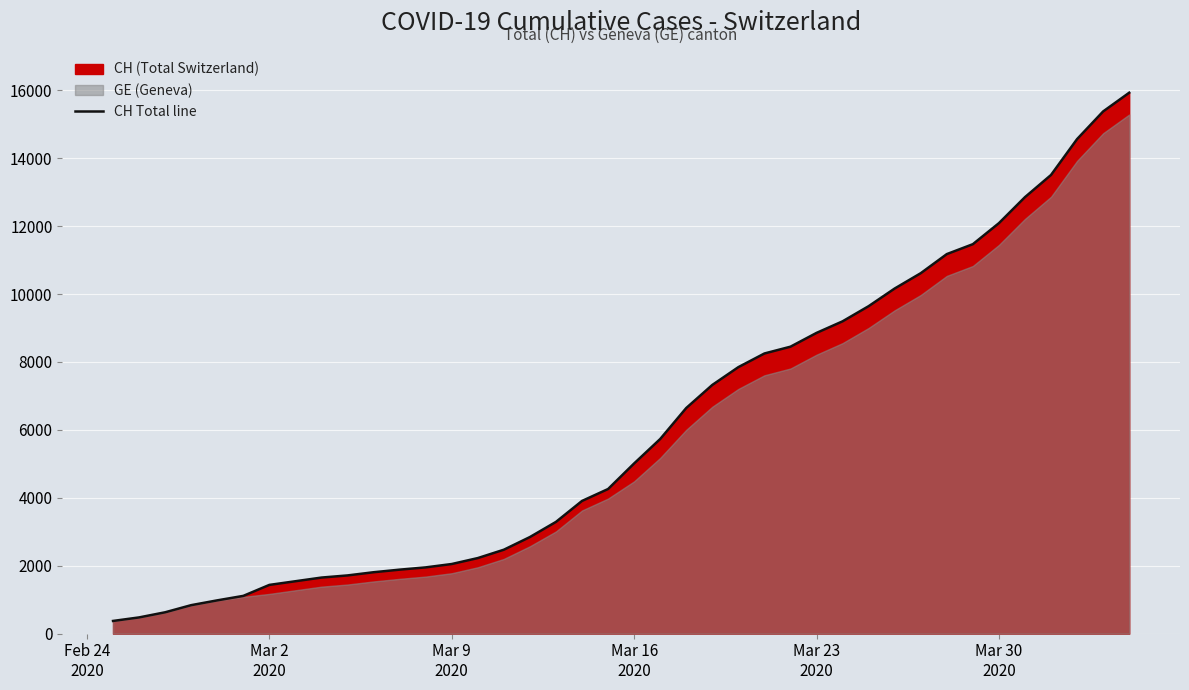

What is the maximum value for CH Total line?

15926